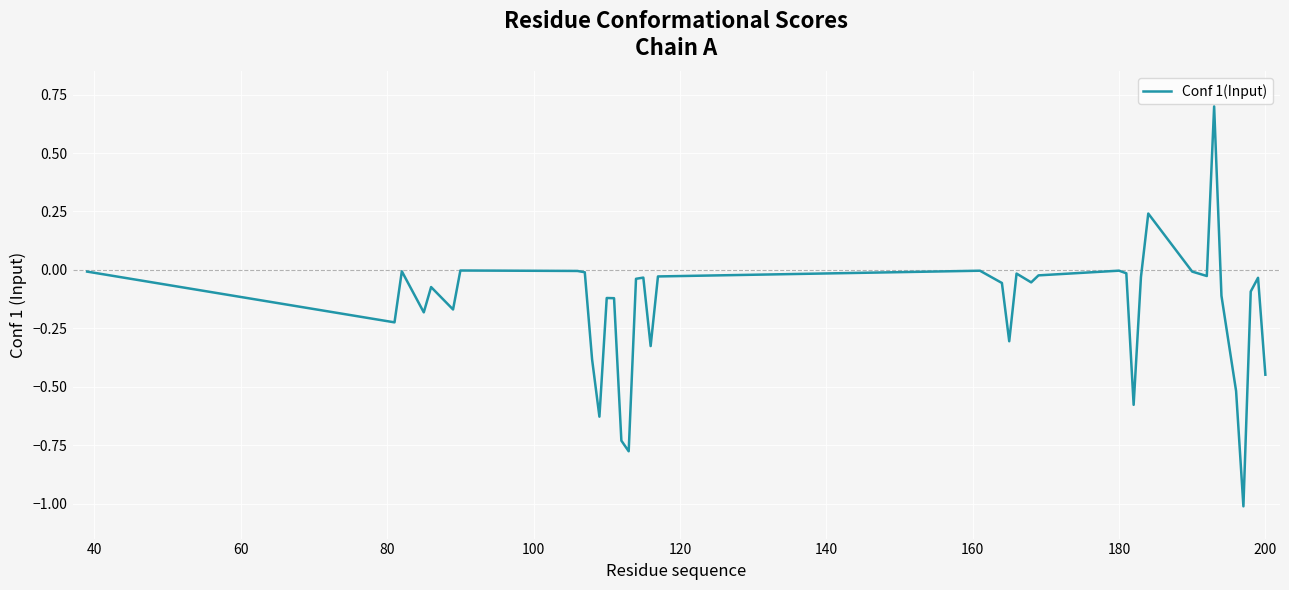

Does the chart have visible grid lines?

Yes